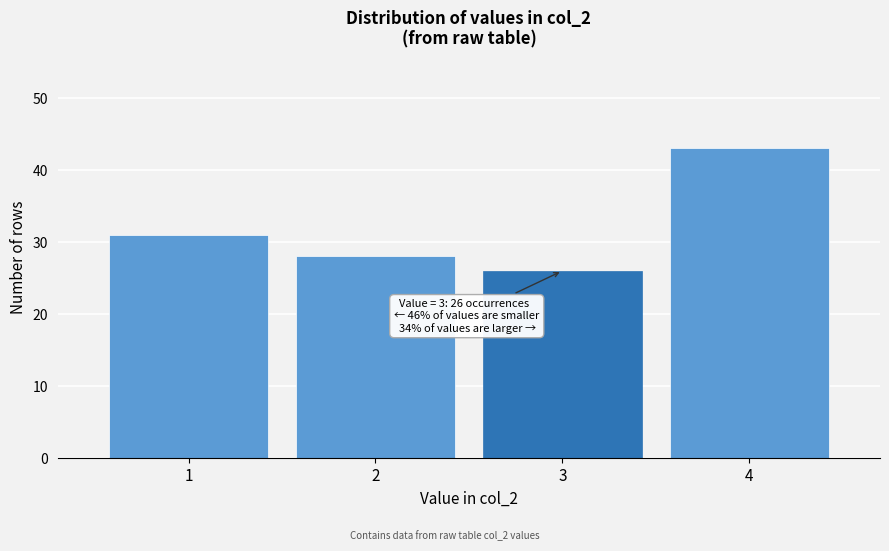

Which range on the x-axis has the tallest bar?

3.5 to 4.5